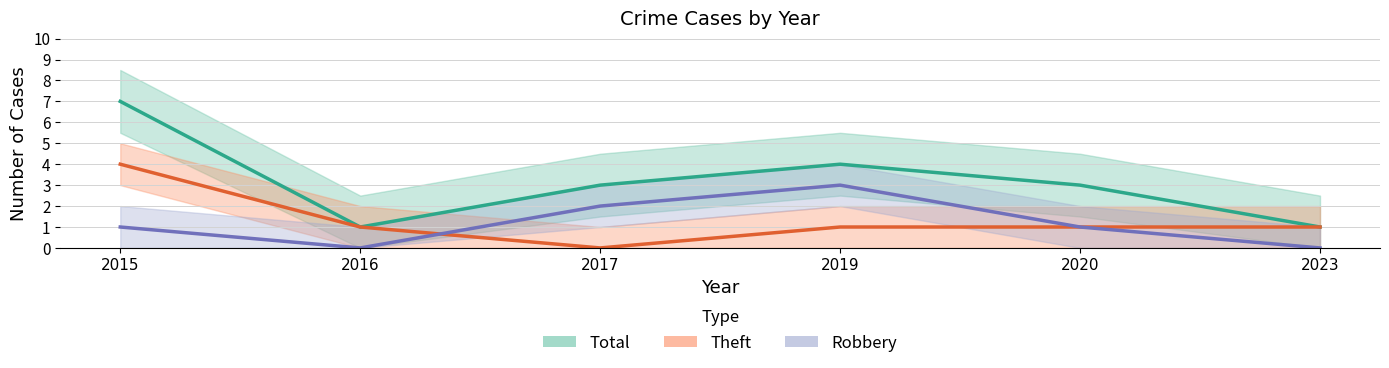

What is the difference between the maximum and minimum values in the Robbery series?

3